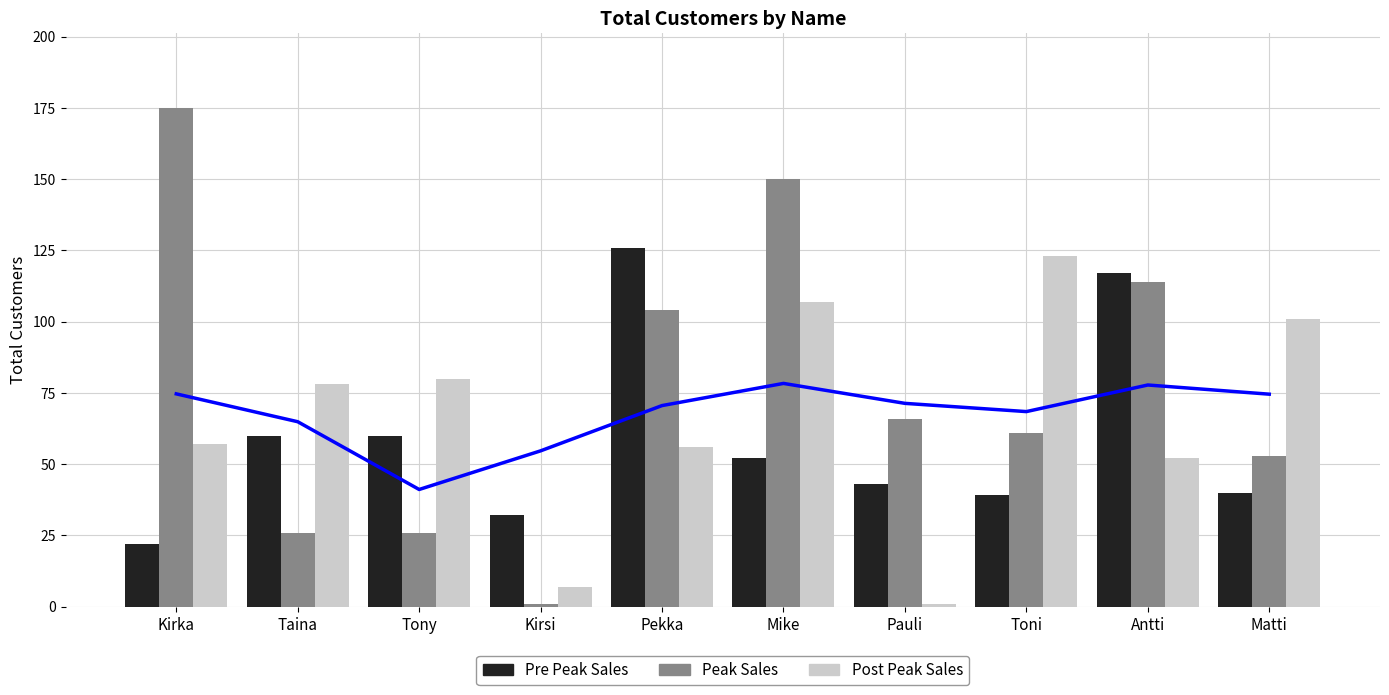

How many data points in Peak Sales are above 66?

4